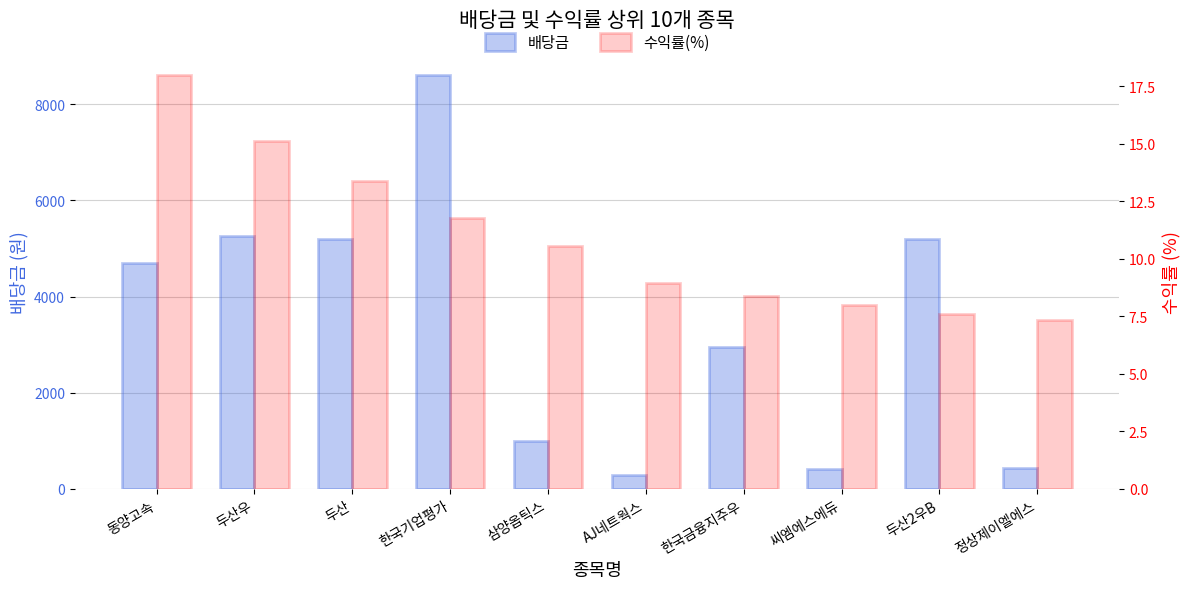

What is the difference between the second highest and second lowest values in the 수익률(%) series?

7.5